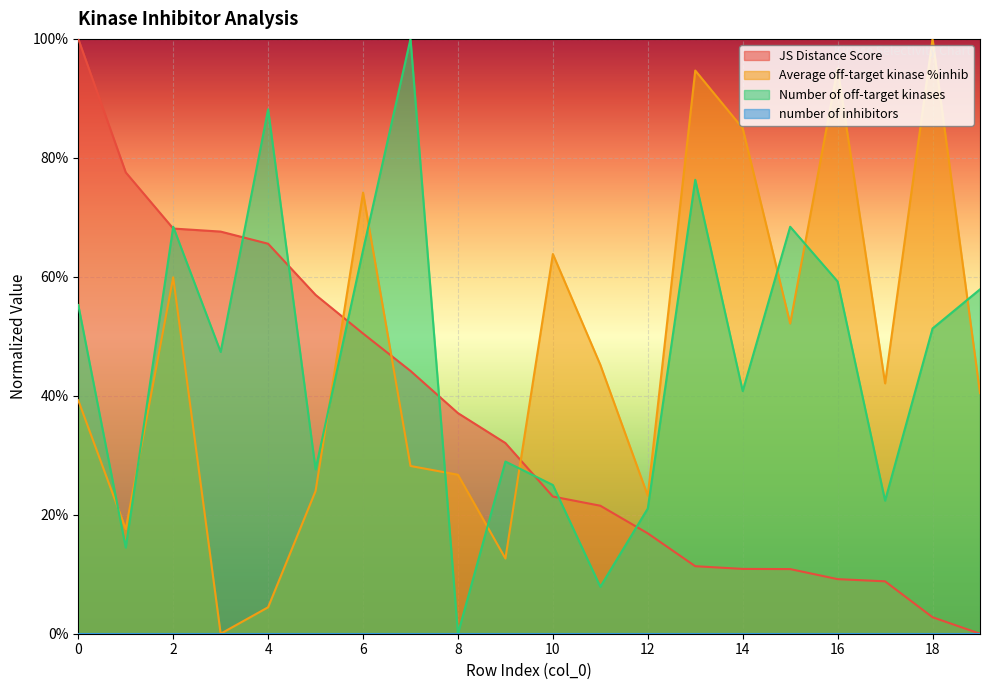

Between 17 and 19, which series saw the biggest shift?

Number of off-target kinases